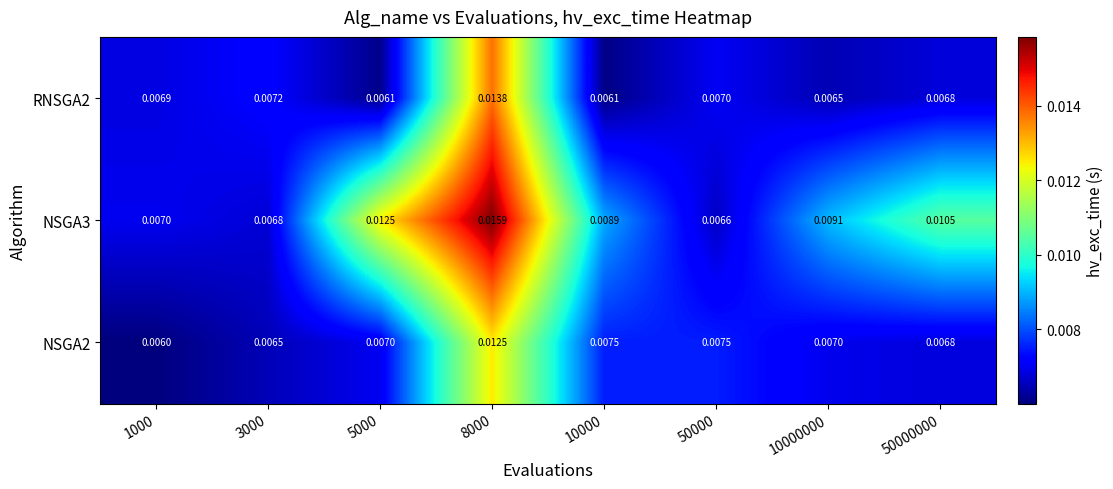

Is the value of NSGA2 at 50000000 greater than the value of RNSGA2 at 3000?

No